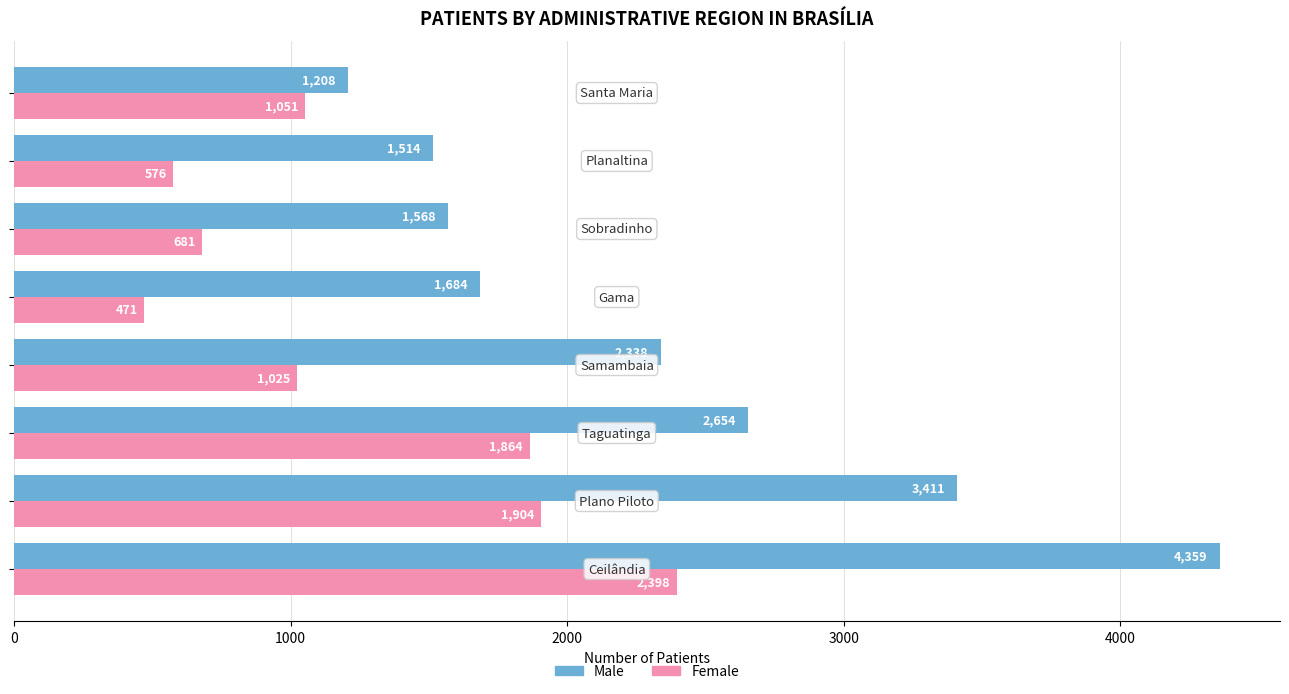

At how many categories does at least one series exceed 538?

8